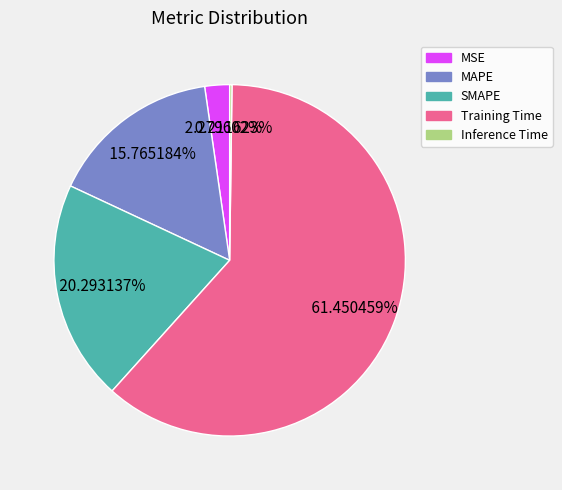

What percentage is the MAPE slice, to the nearest percent?

16%